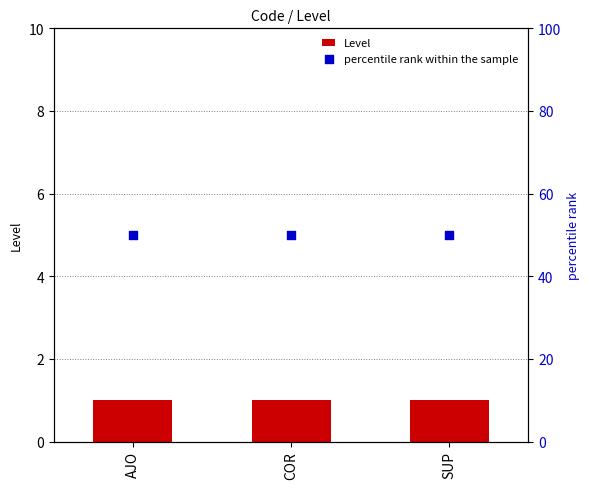

At how many categories does at least one series exceed 35?

3